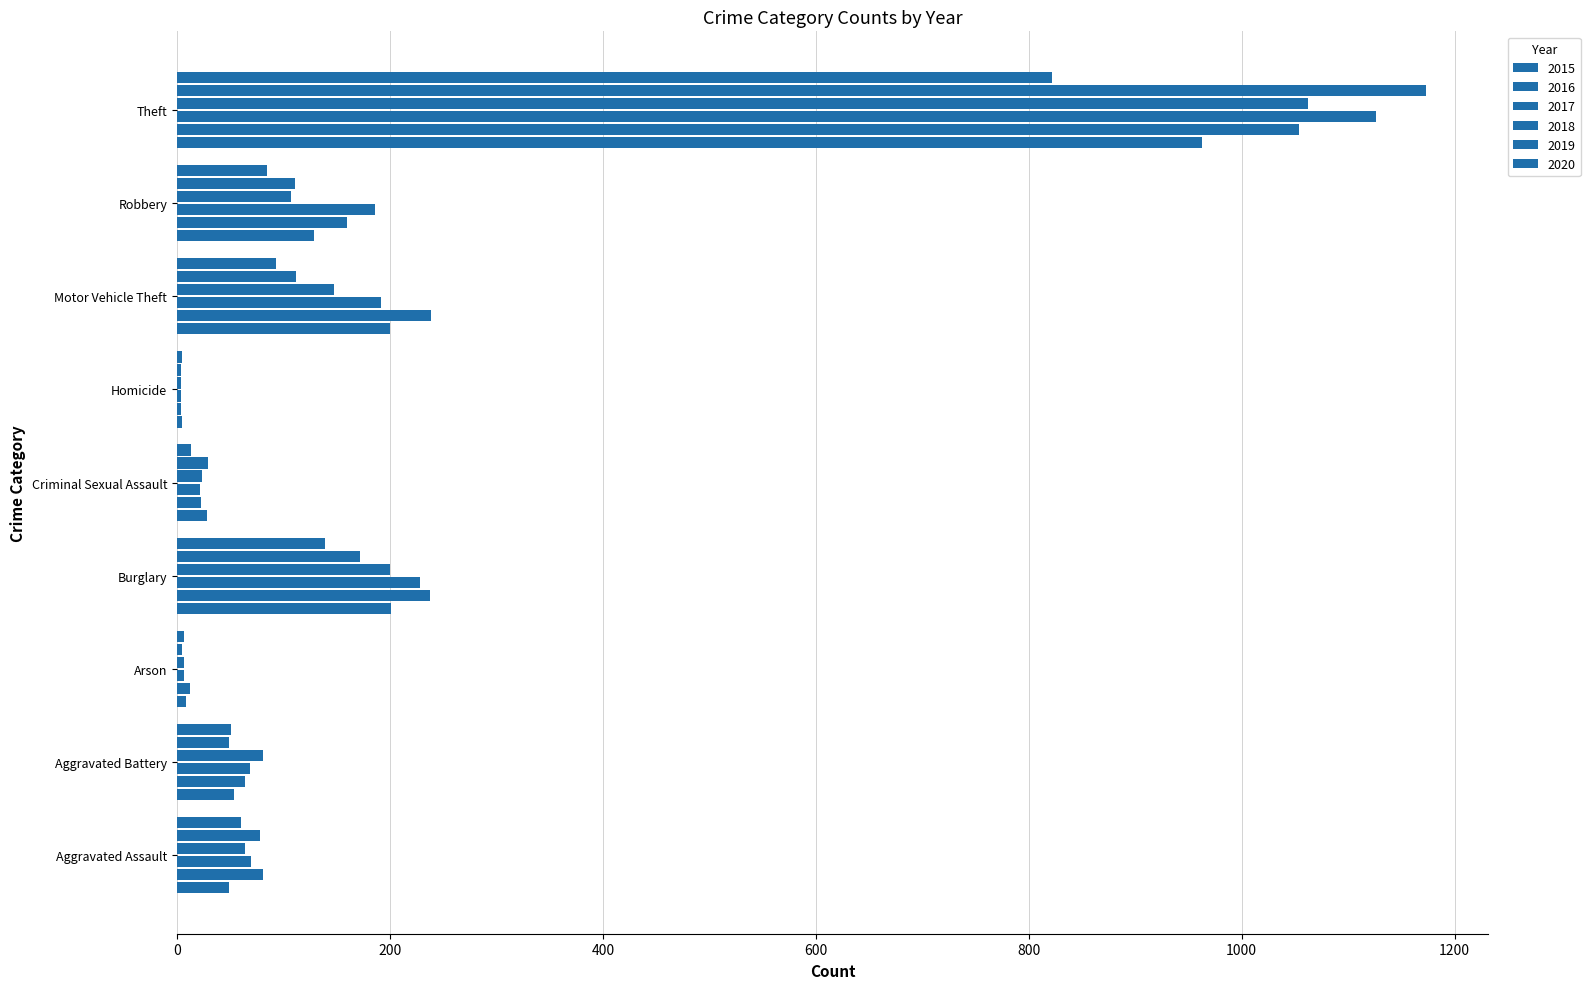

Which has a higher value, Criminal Sexual Assault or Burglary?

Burglary